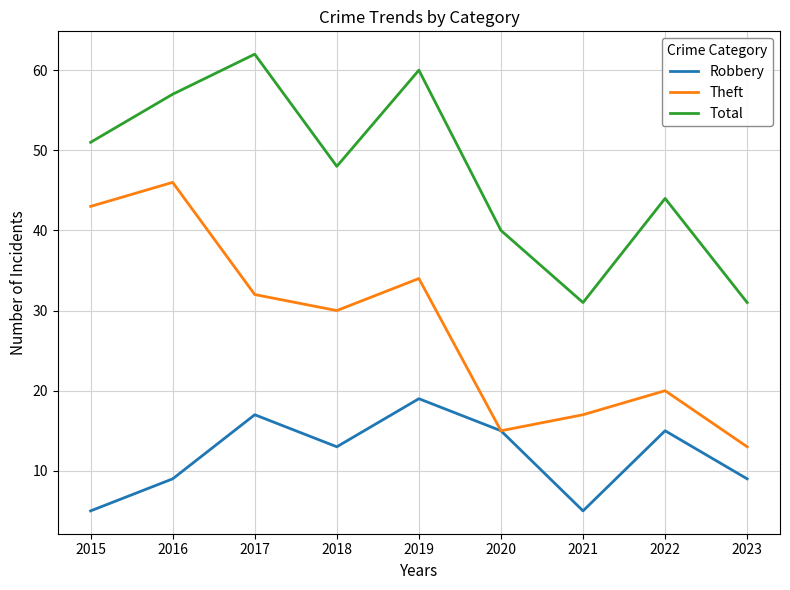

What is the greatest value displayed?

62